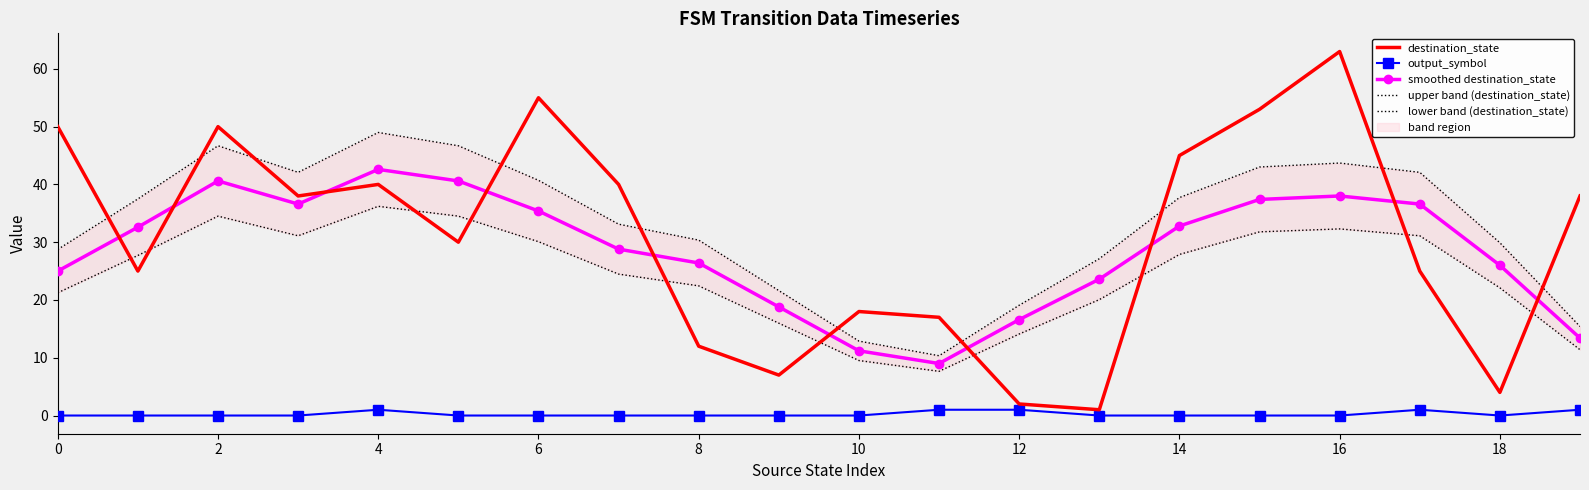

What is the label of the 1st point from the right?

19